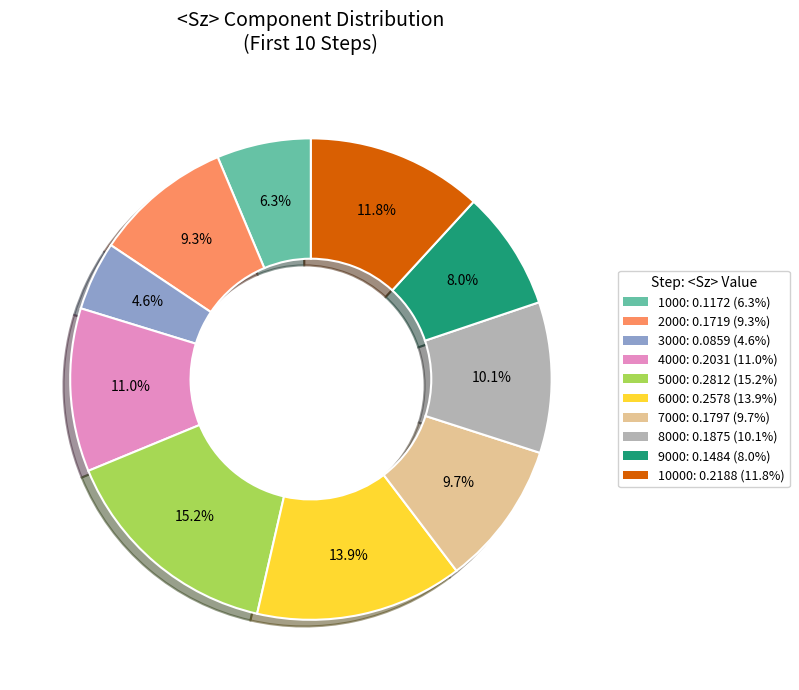

Is there a majority slice in this chart?

No